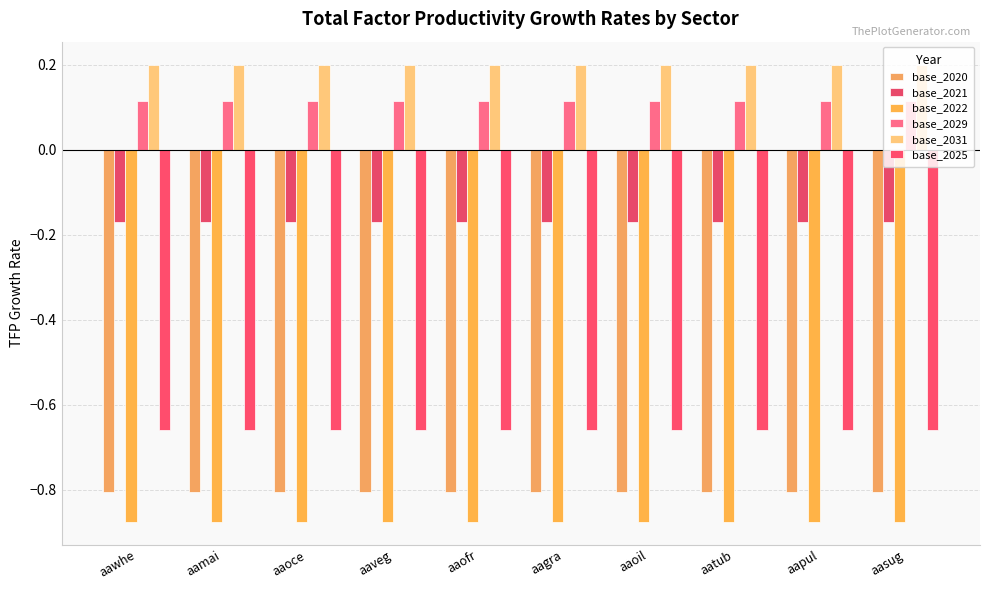

Rank the categories by base_2031 value from highest to lowest.

aawhe, aamai, aaoce, aaveg, aaofr, aagra, aaoil, aatub, aapul, aasug